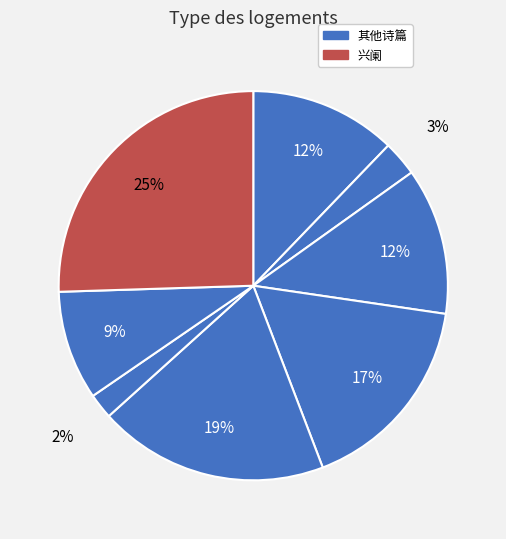

Count the number of slices in the pie.

8